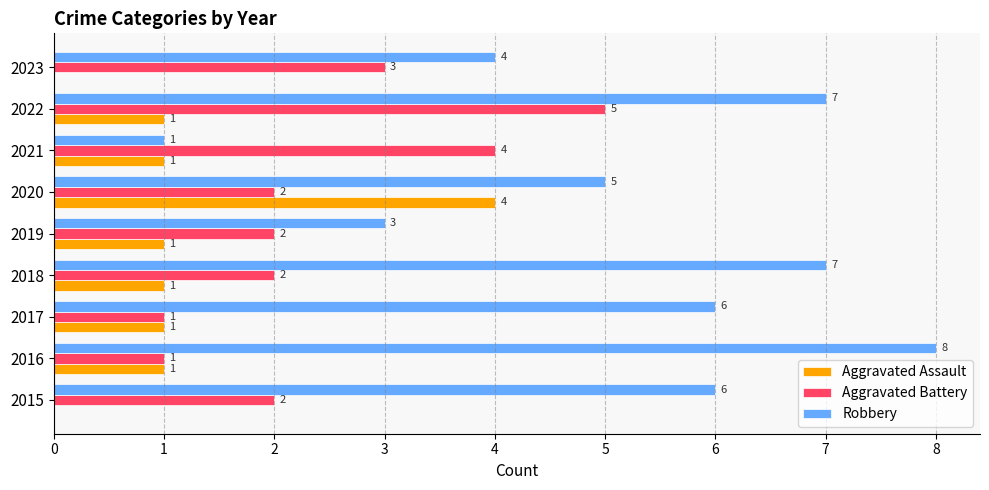

What is the maximum value for Aggravated Assault?

4